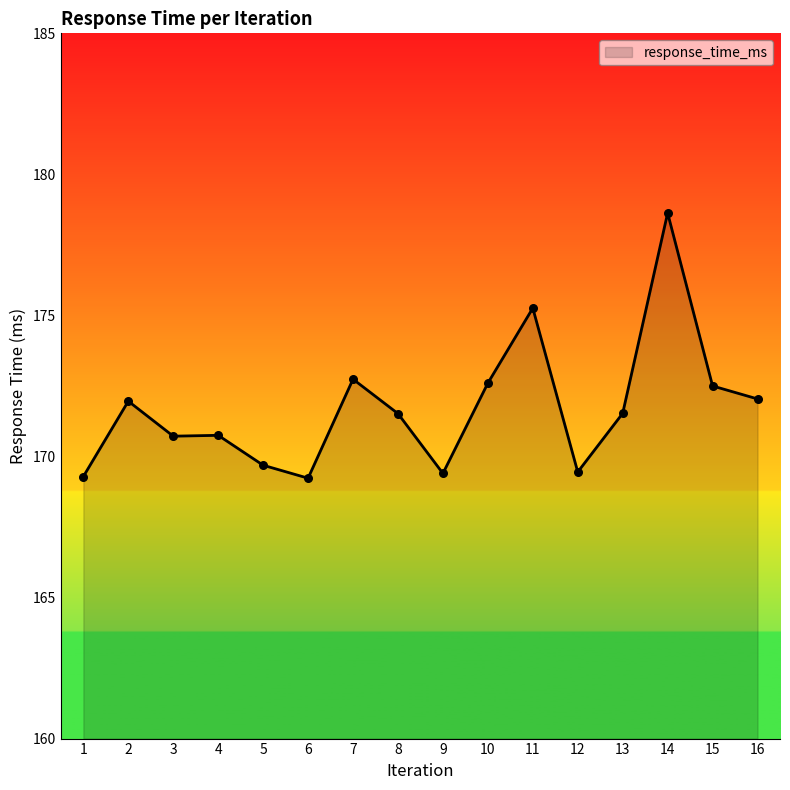

Approximately how many times larger is the value at 12 compared to 1?

1.0